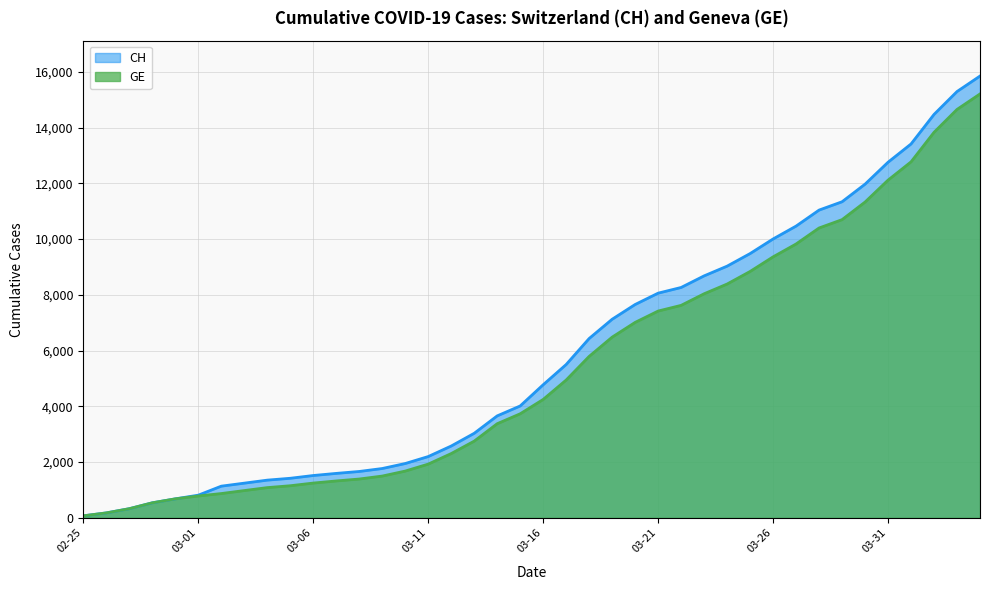

How many lines are shown in the chart?

2